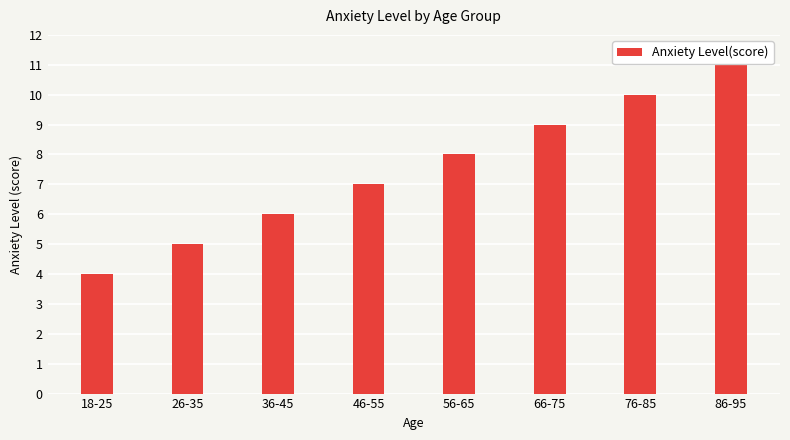

Which label corresponds to the largest value in the chart?

86-95